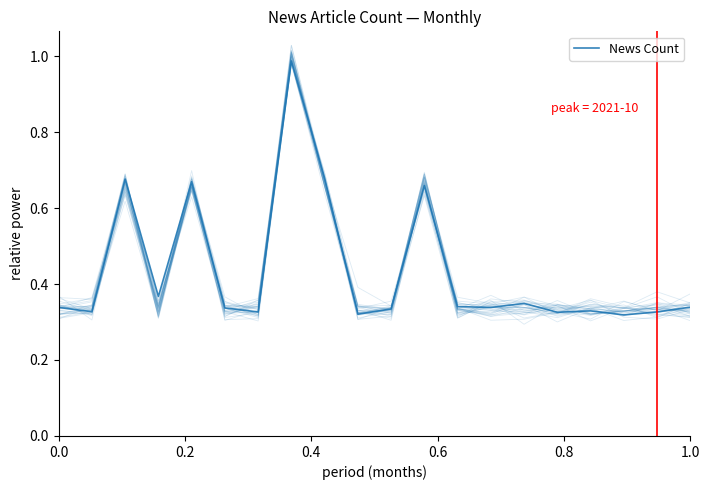

How many interior local peaks (higher than both neighbors) does the data have?

6